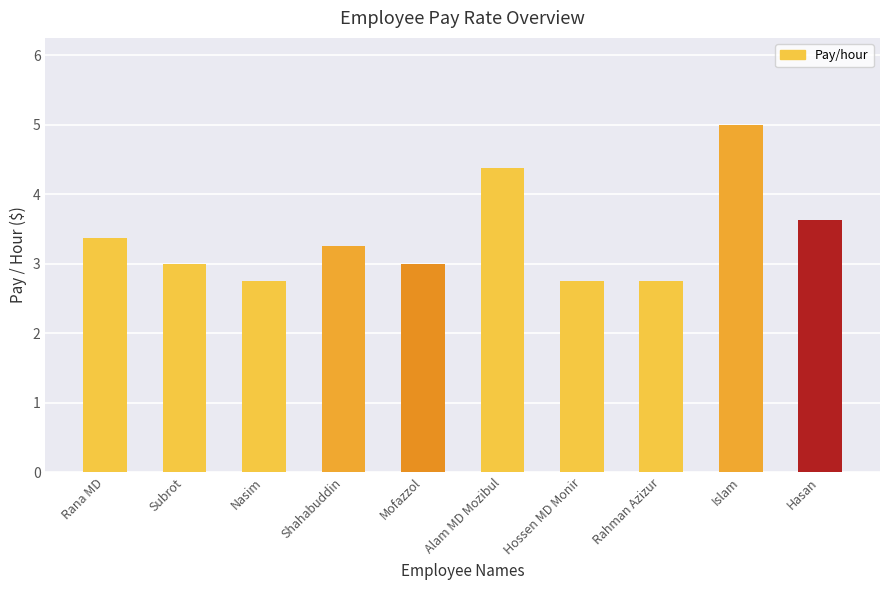

At which label does the data first exceed 3?

Rana MD